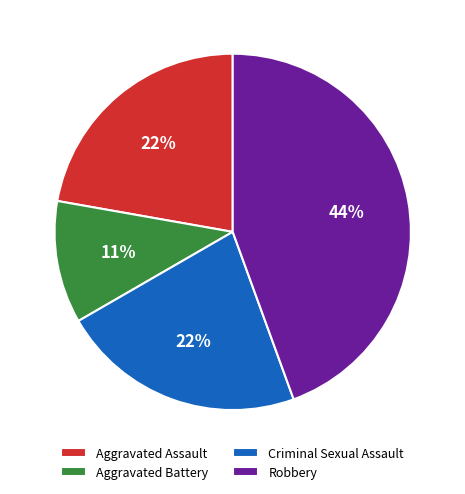

What is the largest slice in the pie chart?

Robbery